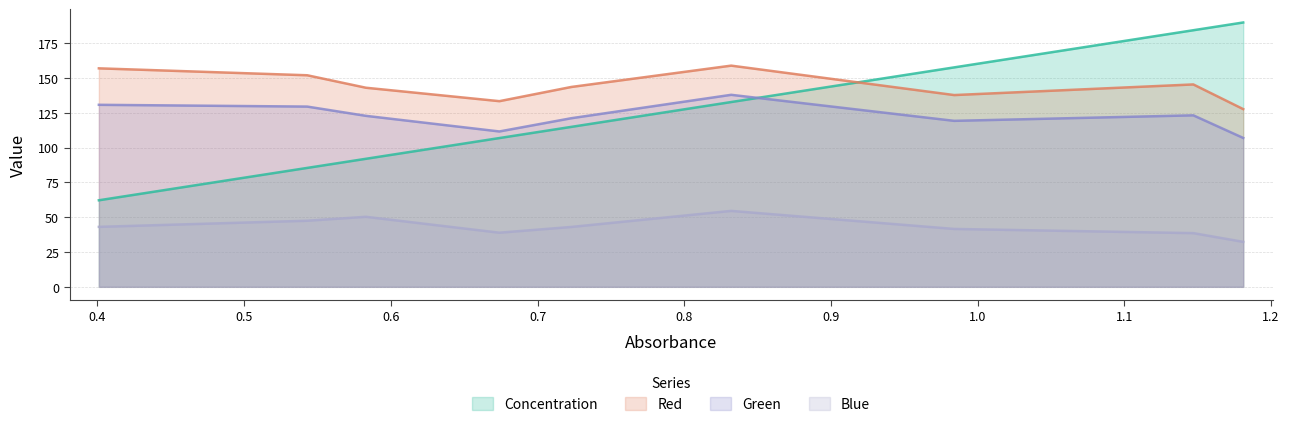

At which label is Green closest to 122?

0.583